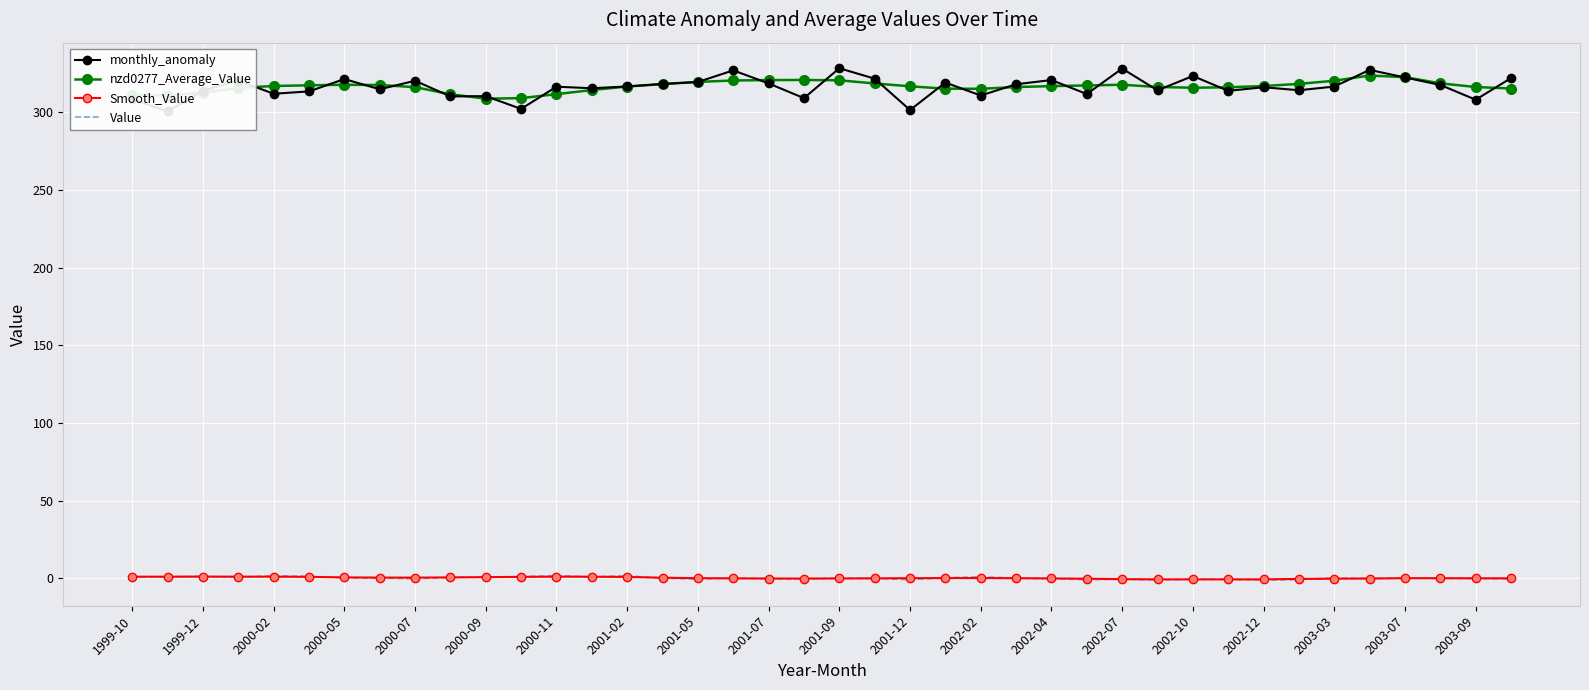

What are all the series names shown in the legend?

monthly_anomaly, nzd0277_Average_Value, Smooth_Value, Value